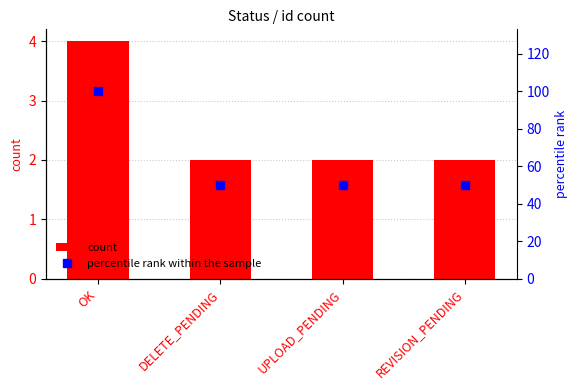

How many percentile rank within the sample values are between 50 and 100?

4